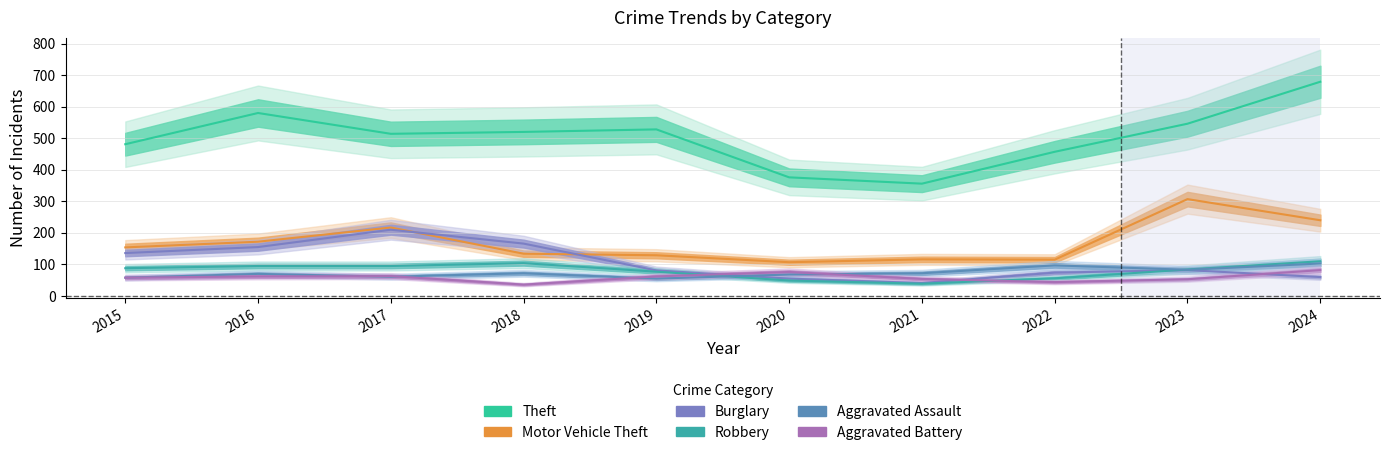

Between which two adjacent categories do Aggravated Battery and Aggravated Assault first intersect?

2016 and 2017